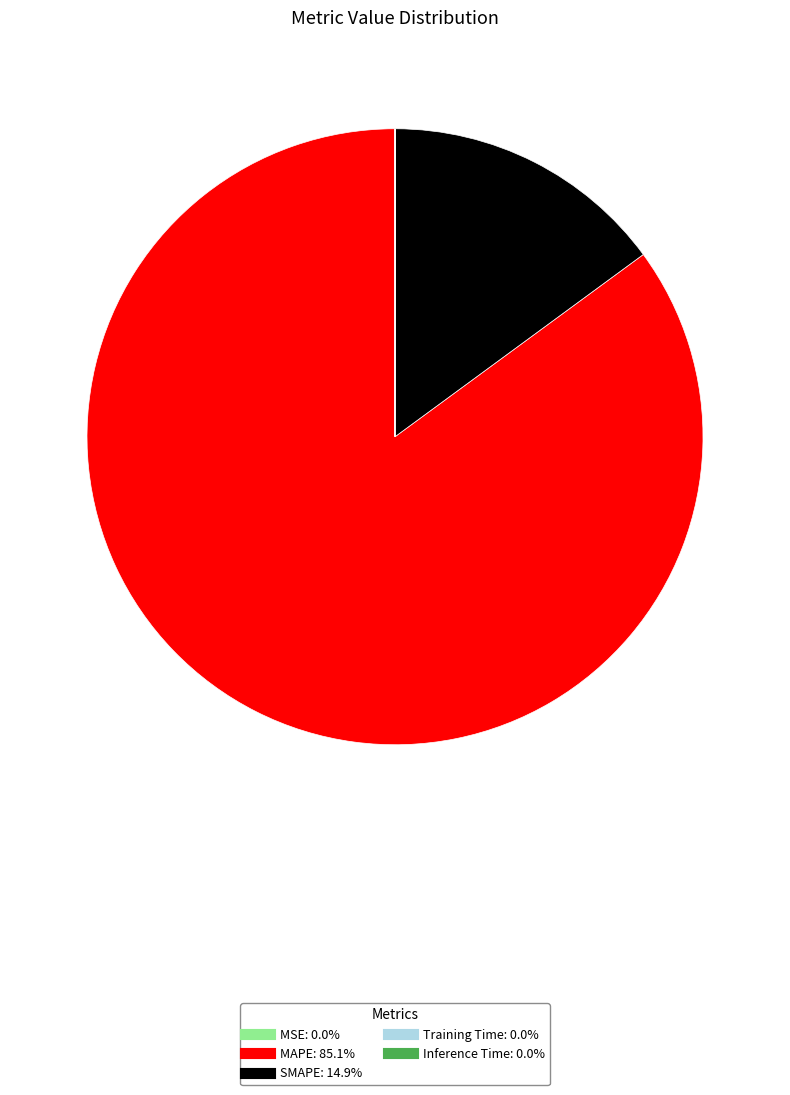

Between MAPE and SMAPE, which is larger?

MAPE